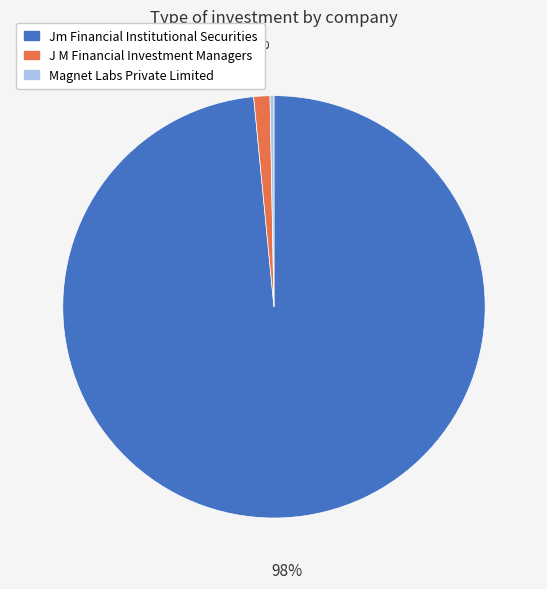

What percentage is the J M Financial Investment Managers slice, to the nearest percent?

1%